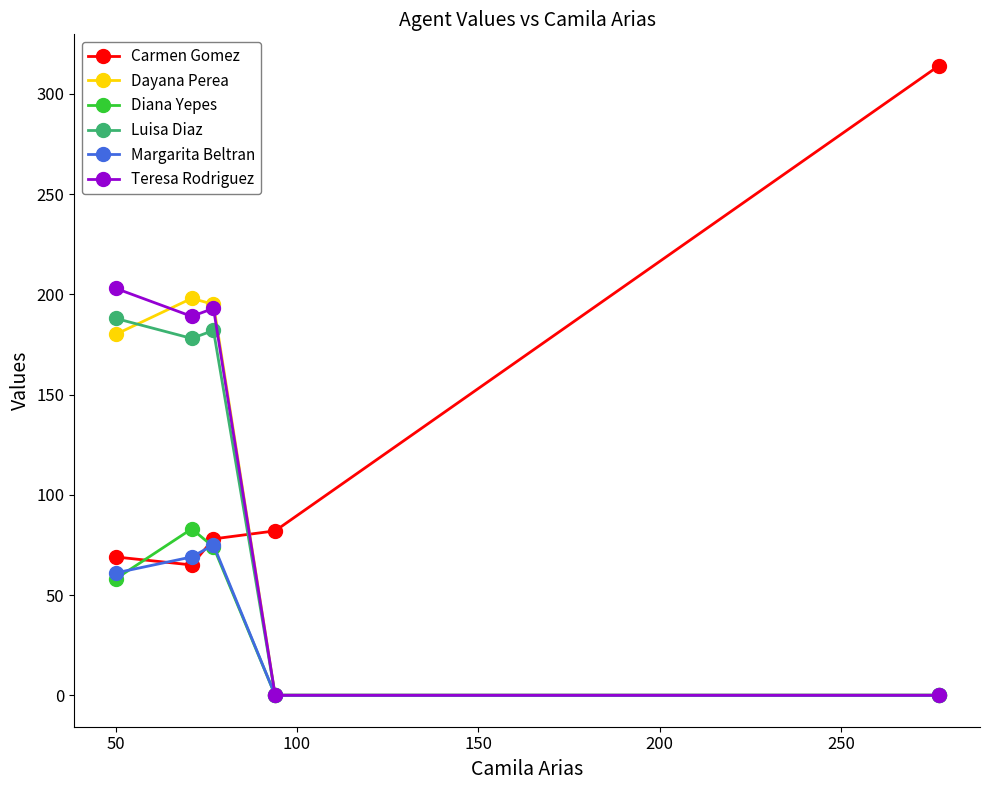

At how many categories does at least one series exceed 113?

4